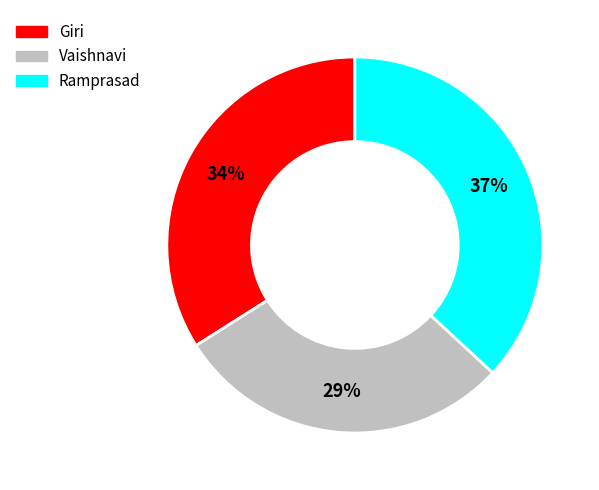

Does Giri account for over 50% of the chart?

No